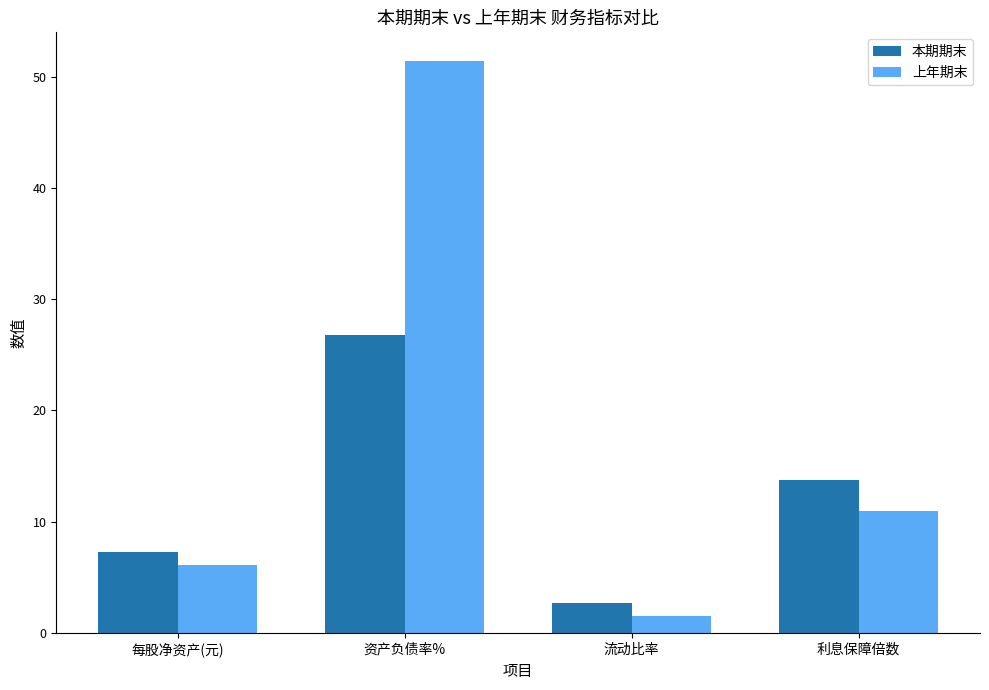

What is the label of the 2nd bar from the right?

流动比率